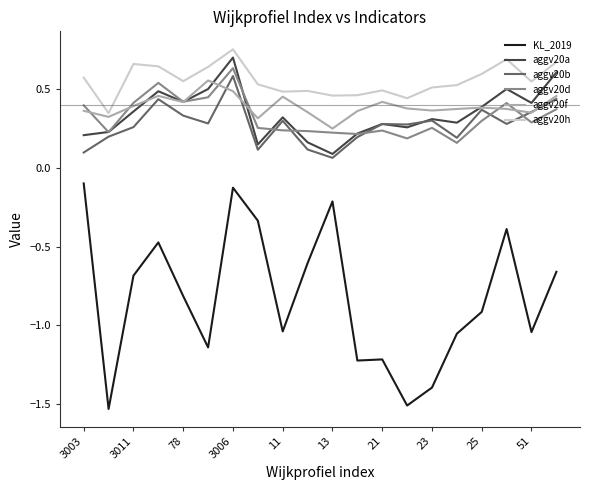

After their last crossing, which series has the higher values: aggv20a or aggv20f?

aggv20a